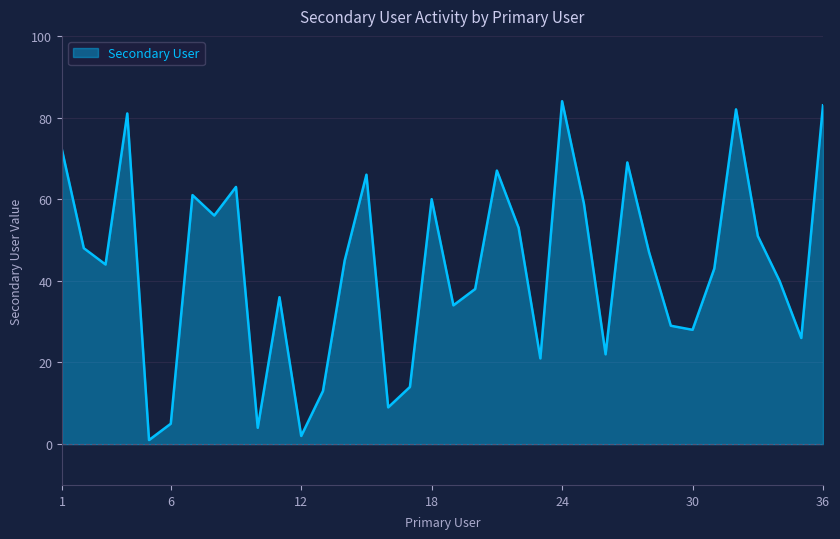

What is the maximum value shown in the chart?

84